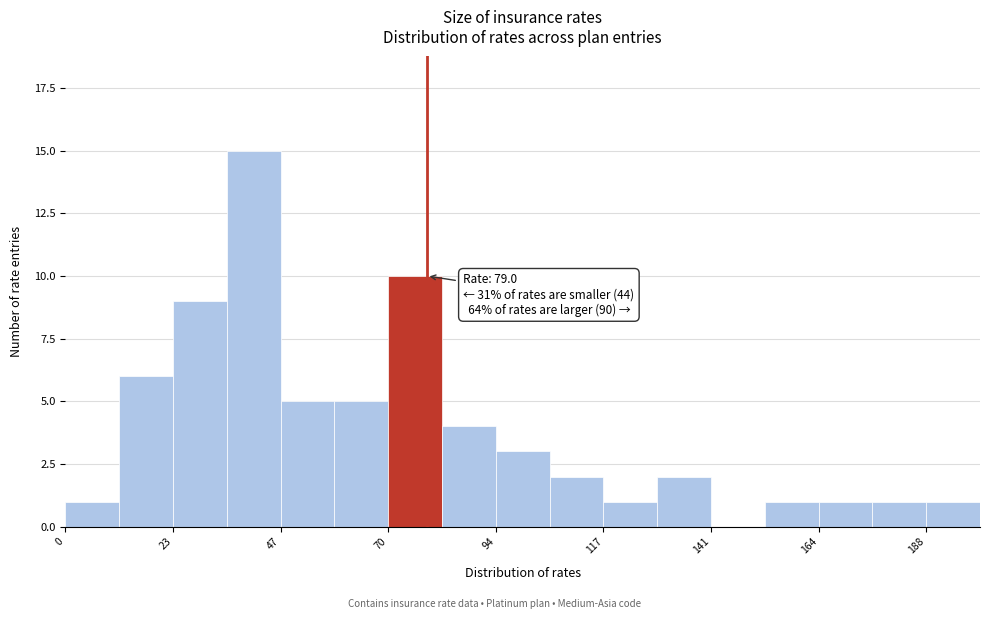

Read against the x-axis, roughly where is the centre of the tallest bar?

40